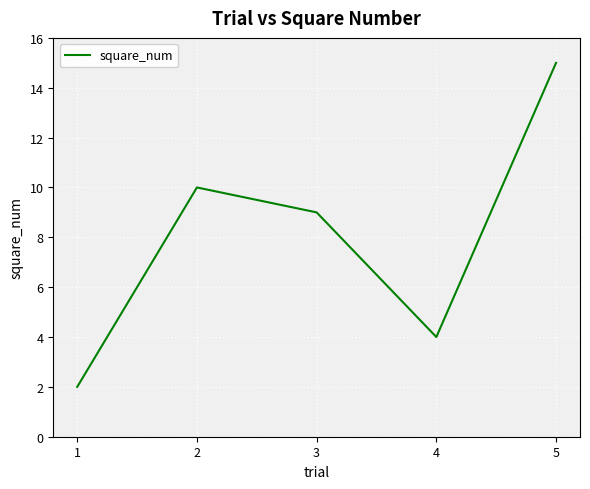

At which category does the chart reach its peak across all series?

5